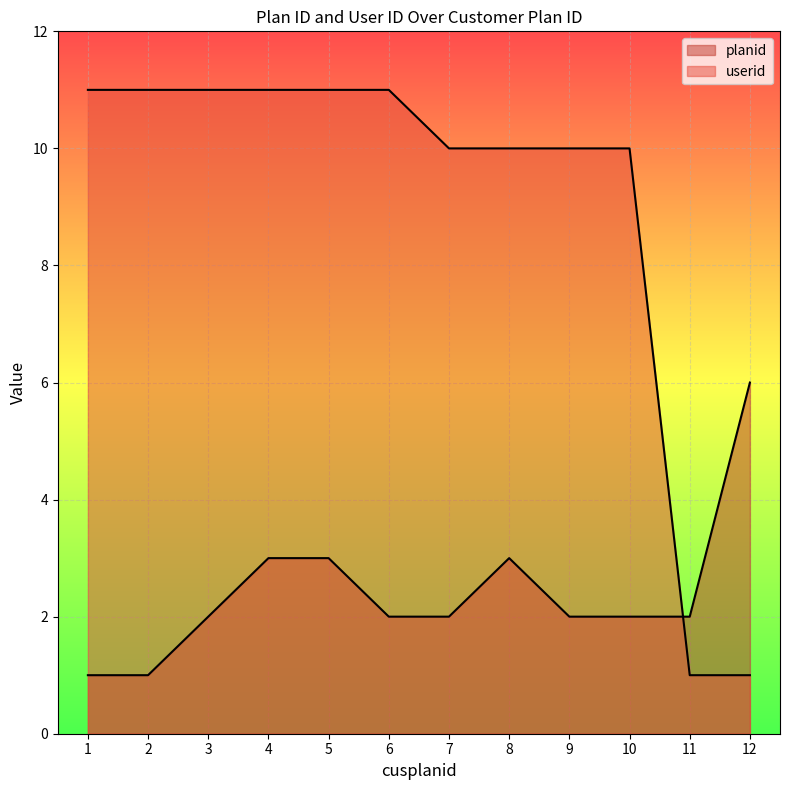

What is the difference between the maximum and minimum values in the planid series?

5